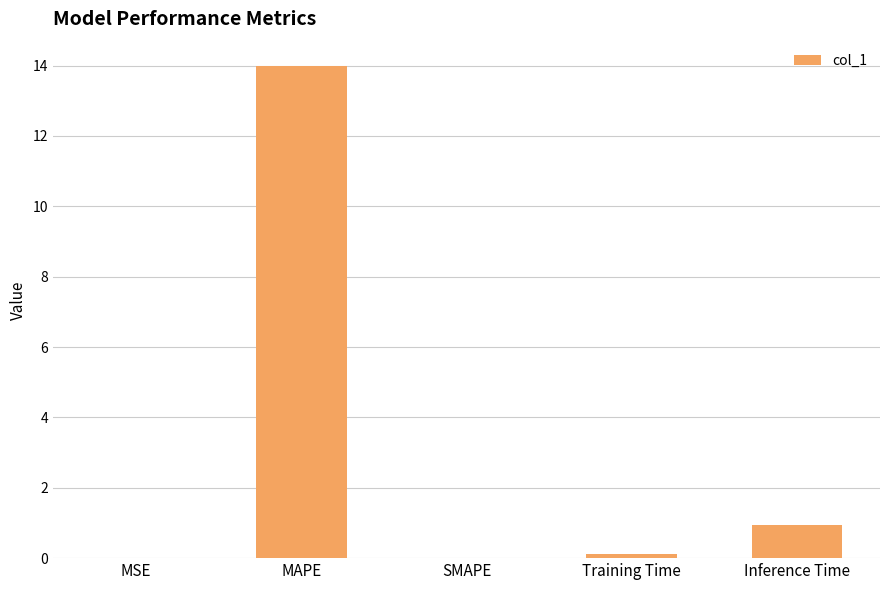

Which has a higher value, SMAPE or MAPE?

MAPE